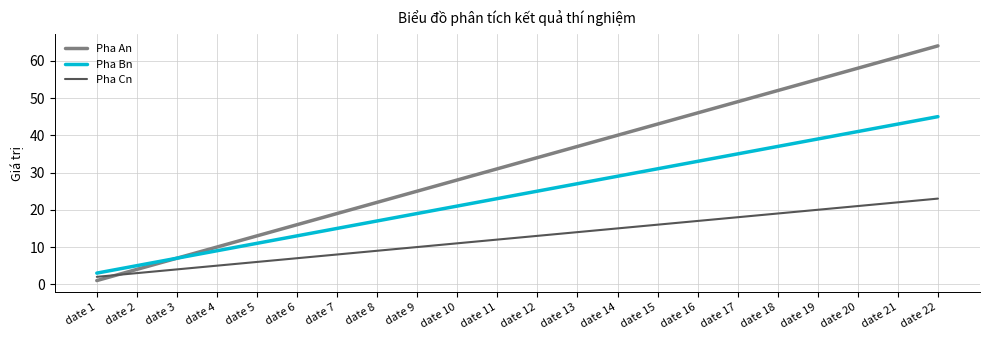

At which label is Pha An closest to 32?

date 11